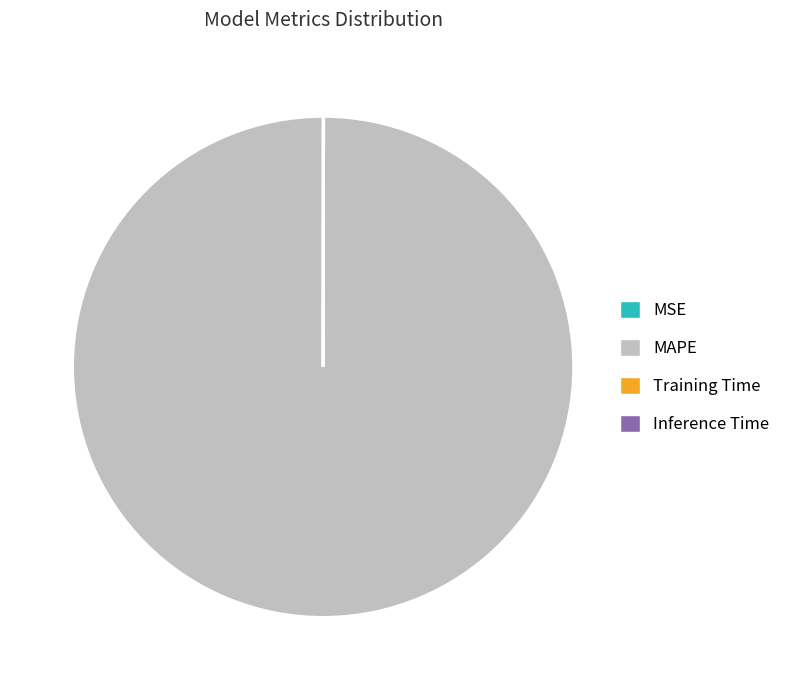

Is it true that MAPE is 100% of the pie?

True